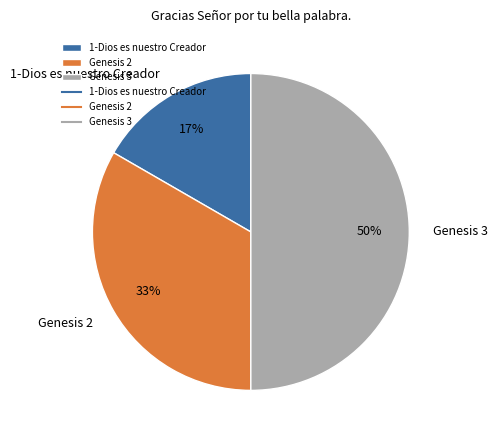

Count the number of slices in the pie.

3